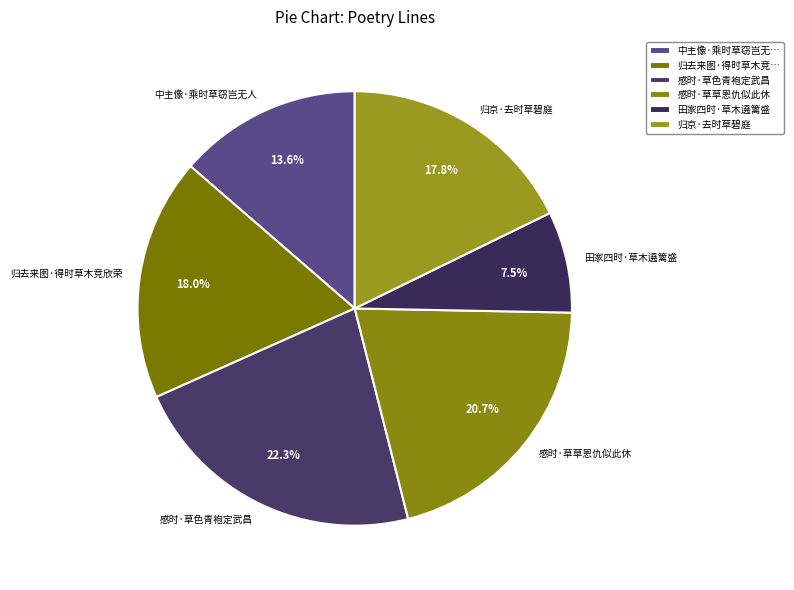

To the nearest percent, what is the combined percentage of 归去来图·得时草木竞欣荣 and 田家四时·草木遶篱盛?

26%